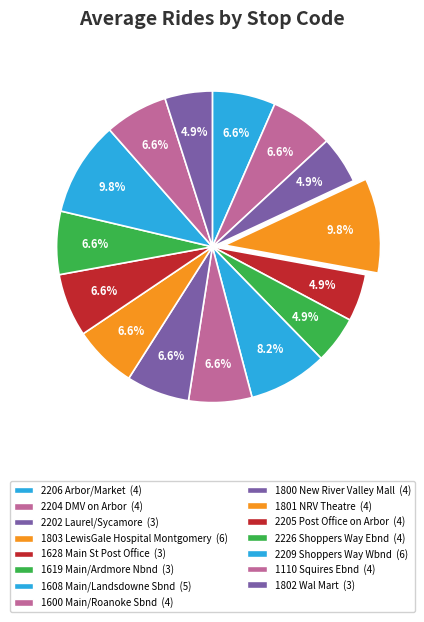

Does any single category account for the majority?

No